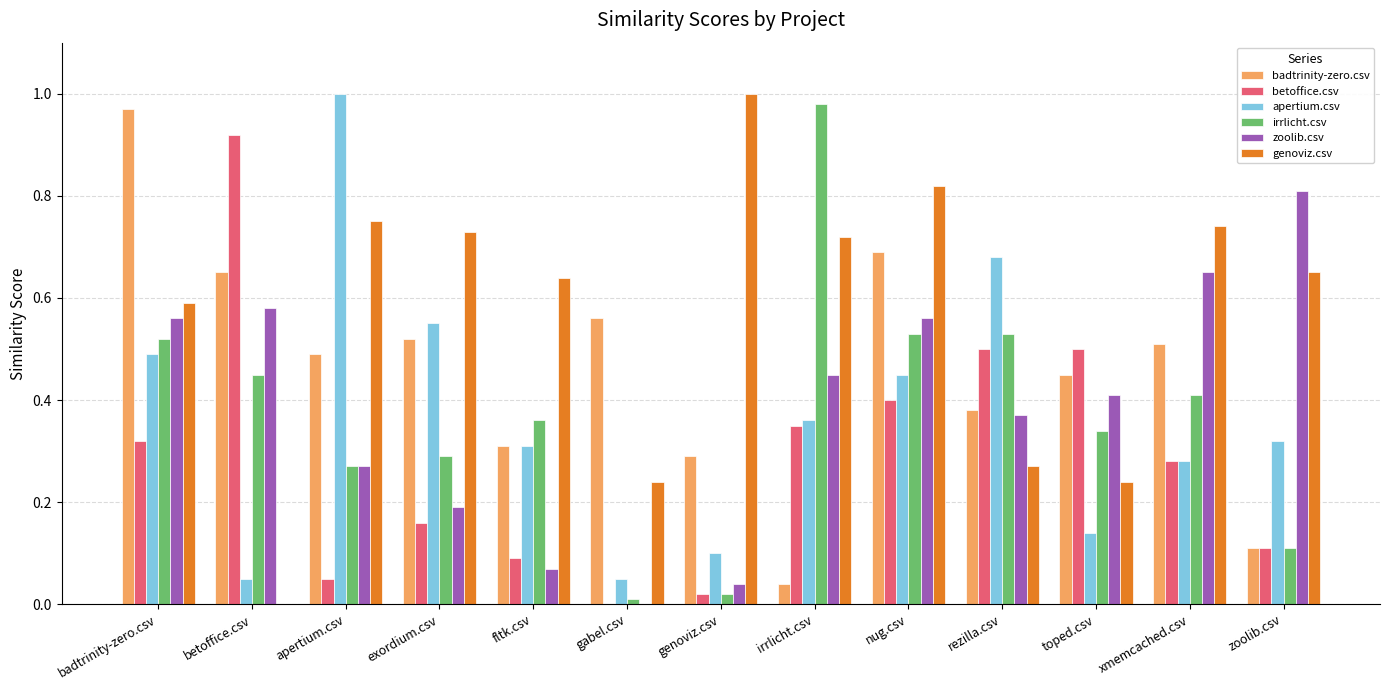

True or false: badtrinity-zero.csv has a value of 0.7 at nug.csv.

True